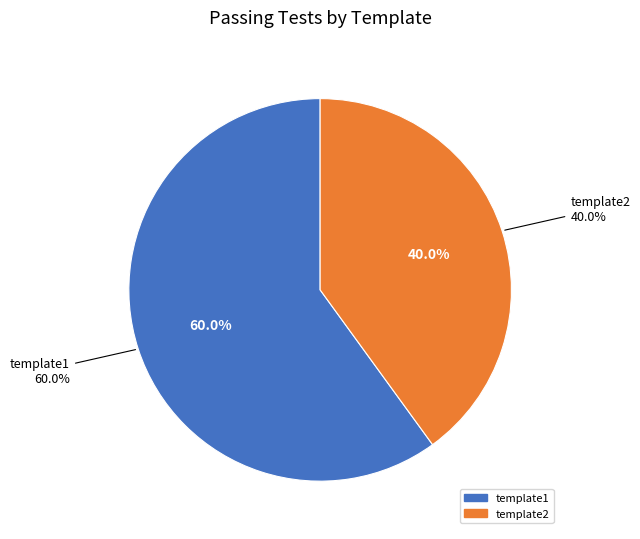

Does template2 account for over 50% of the chart?

No